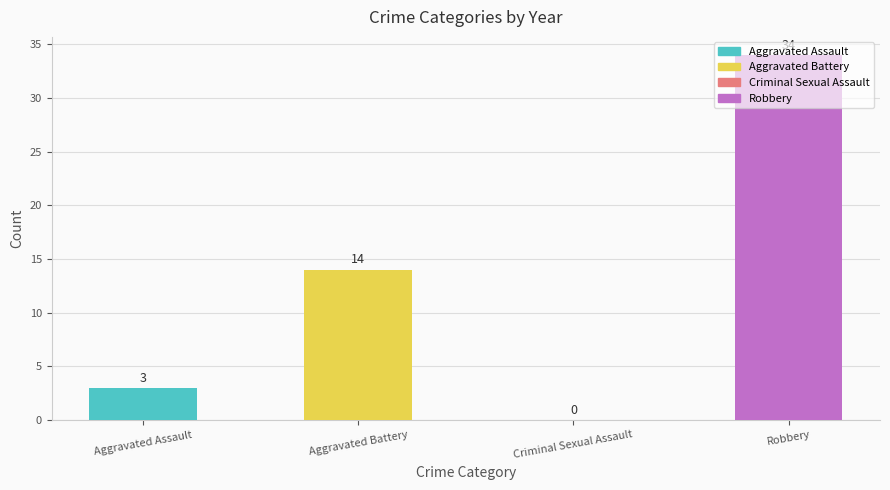

Is it true that the value at Robbery is 22?

False